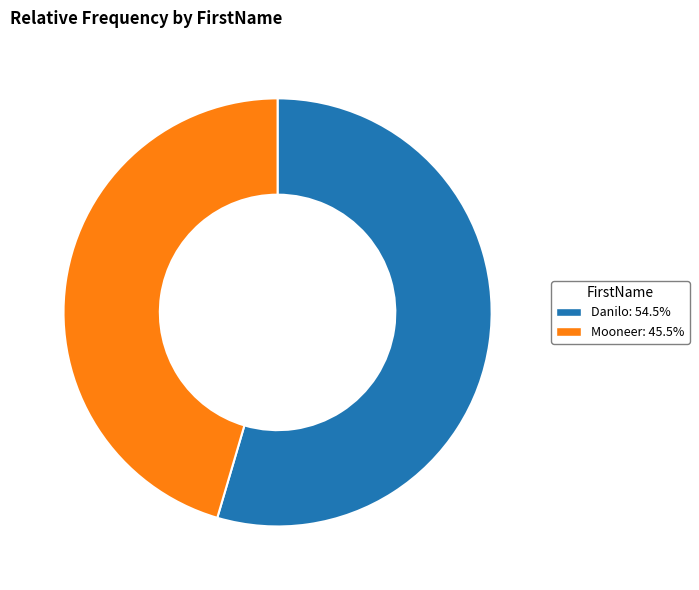

Which category has the biggest portion of the pie?

Danilo